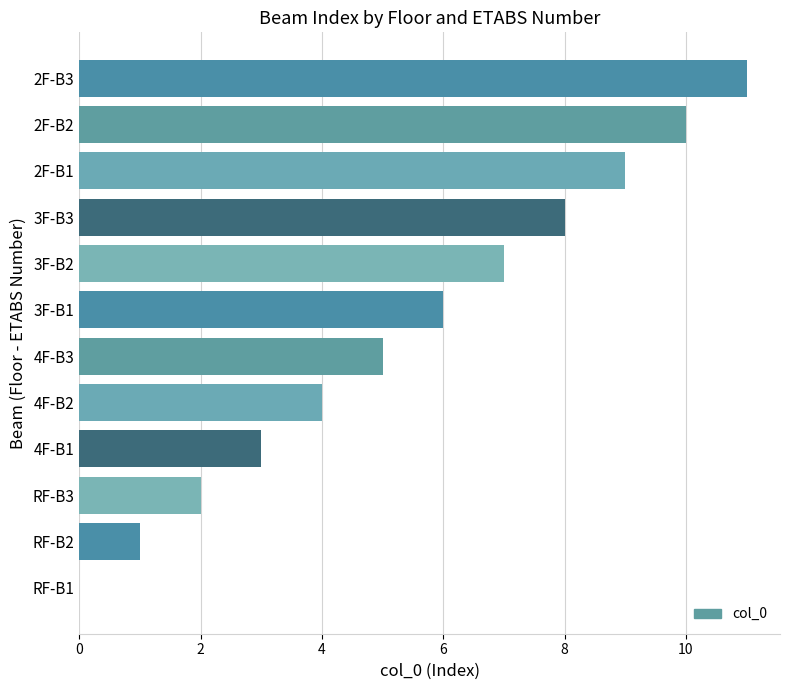

What is the average value?

6